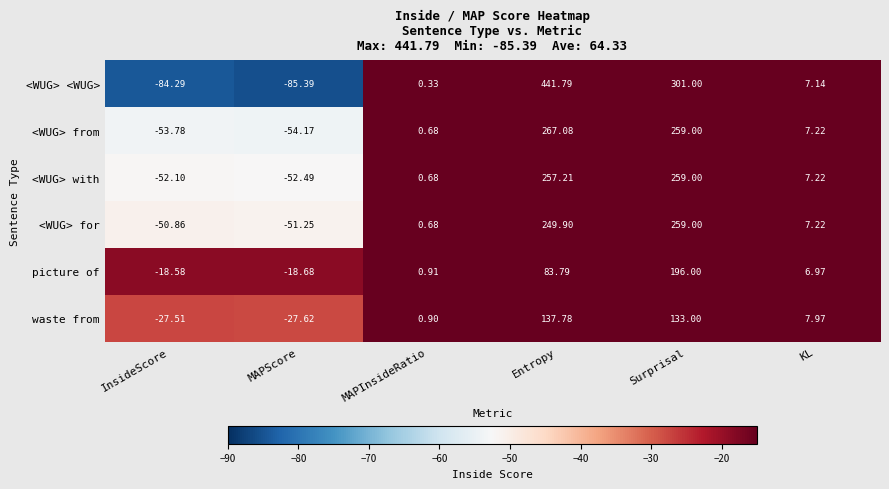

Between InsideScore and MAPInsideRatio, which series saw the biggest shift?

<WUG> <WUG>